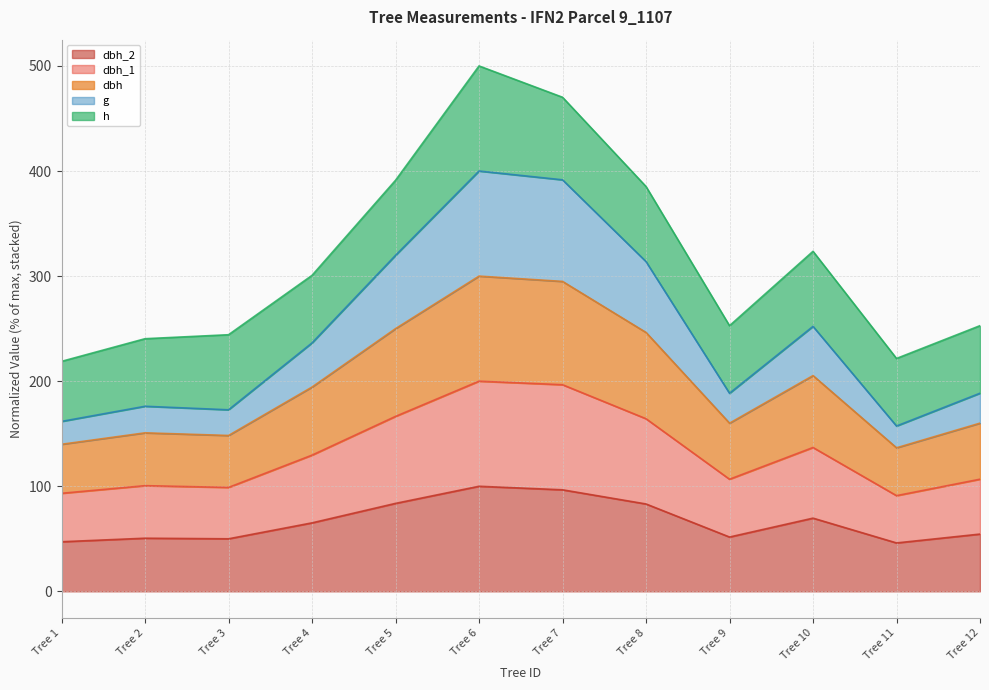

What are all the series names shown in the legend?

dbh_2, dbh_1, dbh, g, h